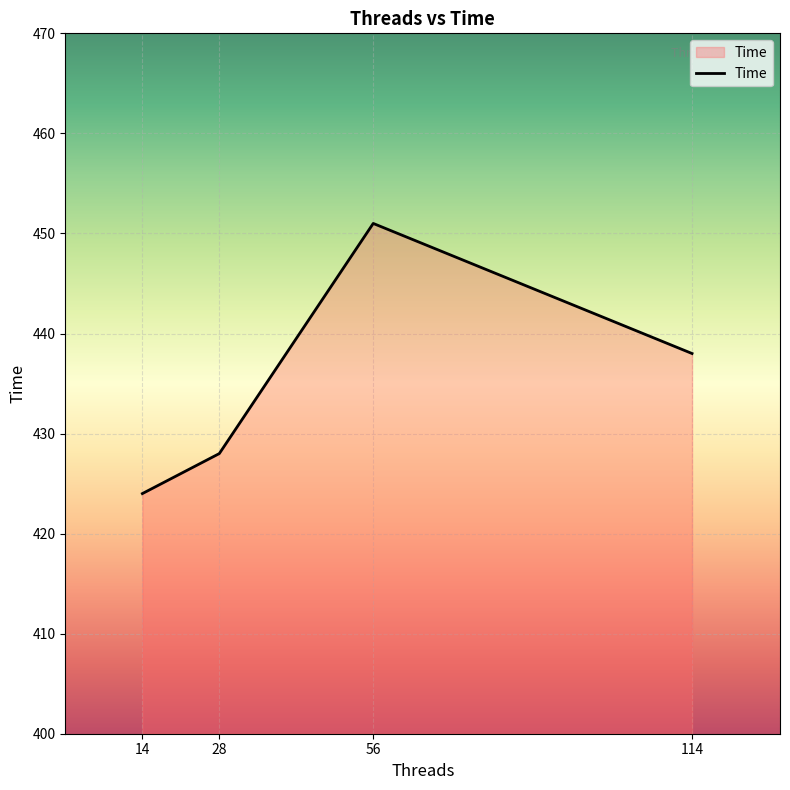

What is the change in value from 114 to 14?

-14